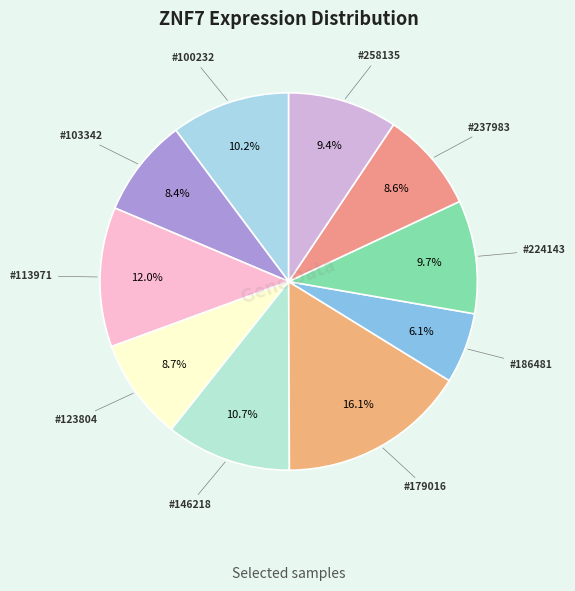

Which category has the smallest portion of the pie?

186481